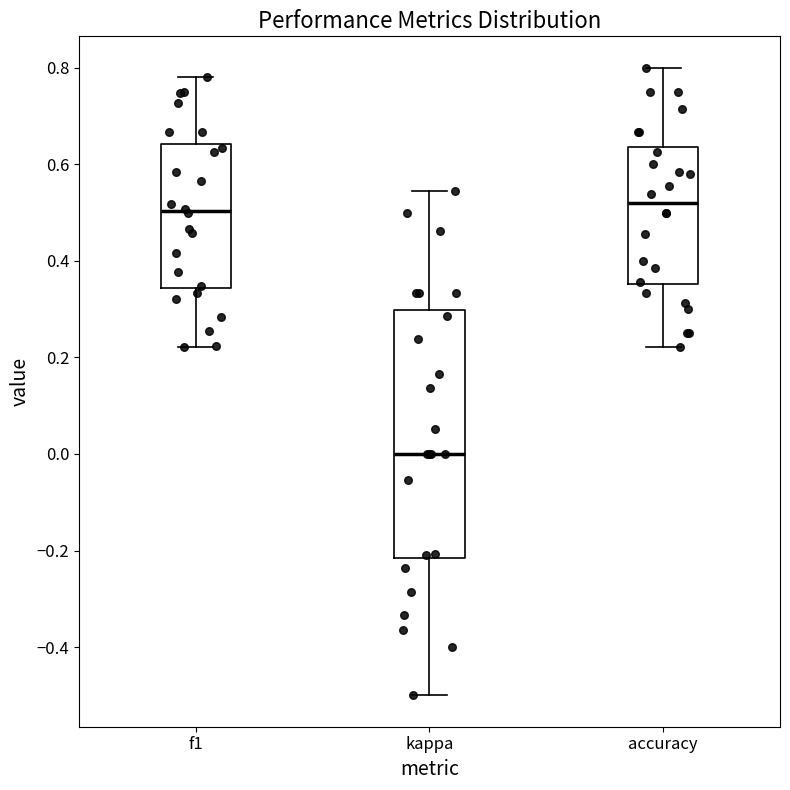

Where is the upper edge of the box for kappa on the y-axis? The values are not printed on the chart, so give them approximately, as read against the axis.

0.30